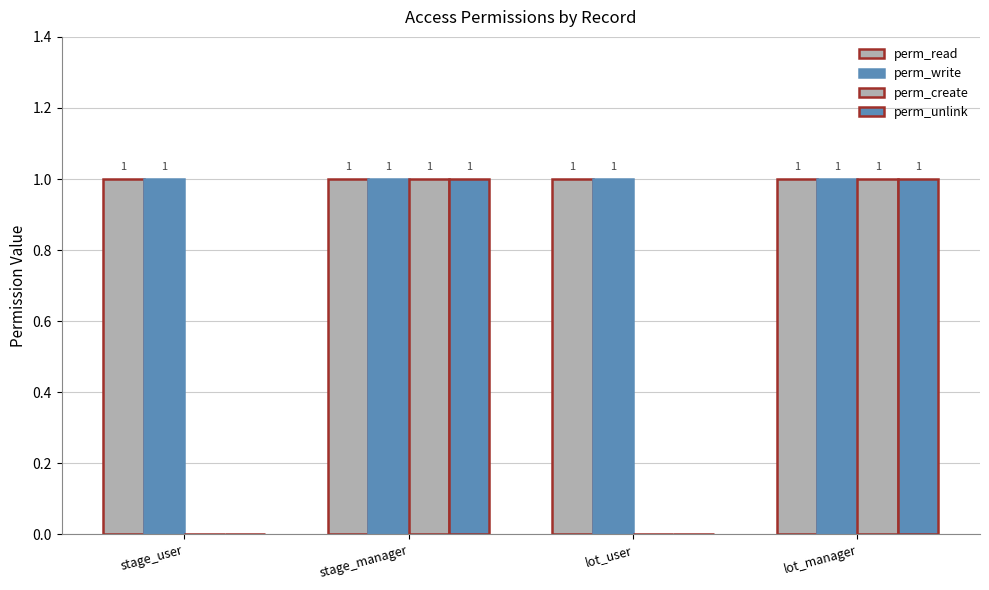

Count the perm_unlink values in the range 0 to 1.

4